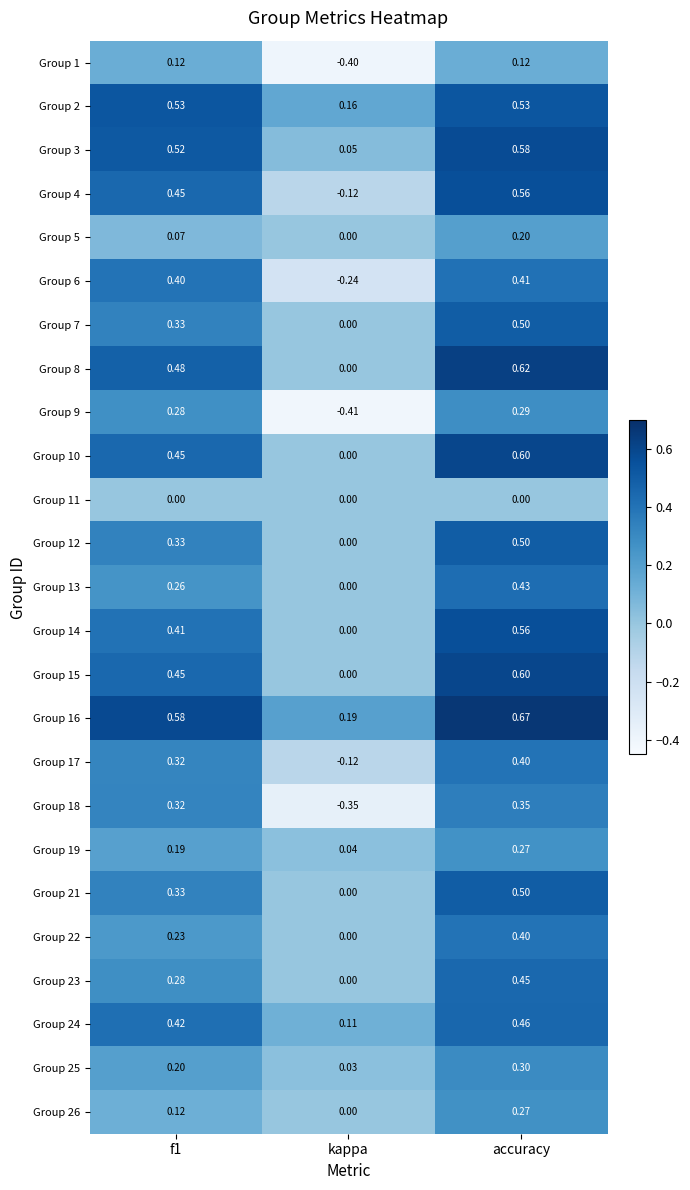

At which category is the sum across all series the highest?

accuracy